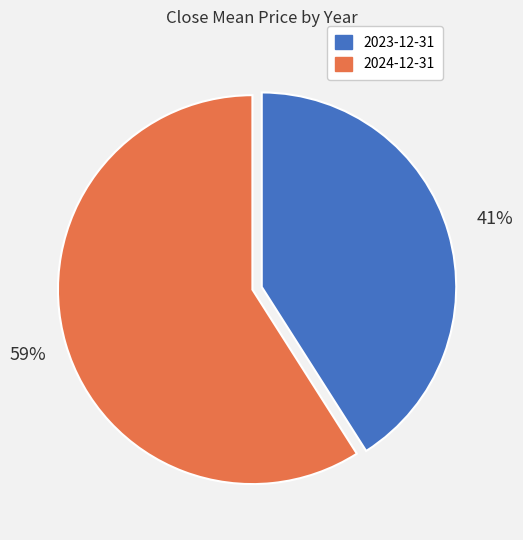

What is the smallest slice in the pie chart?

2023-12-31